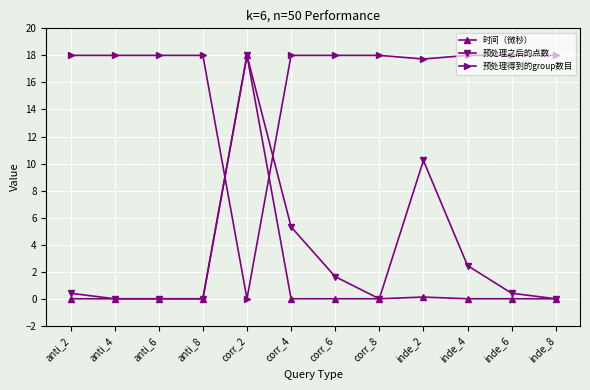

What position from the left is corr_6?

7